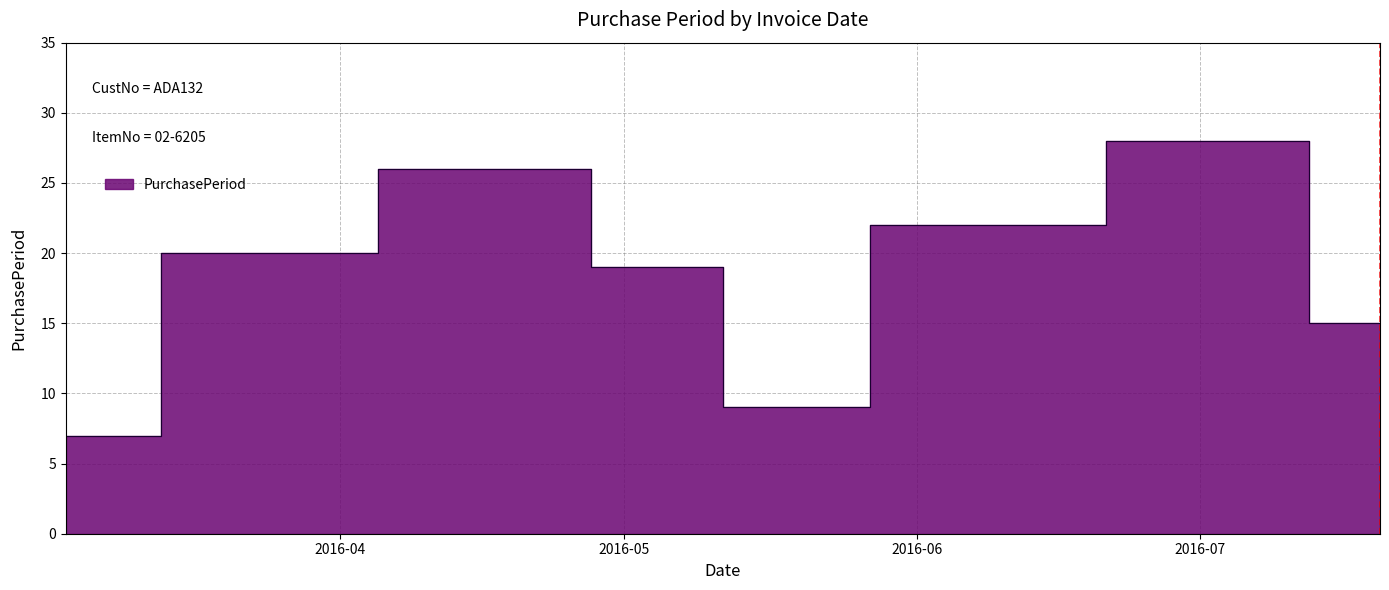

How many interior local valleys (lower than both neighbors) does the data have?

1